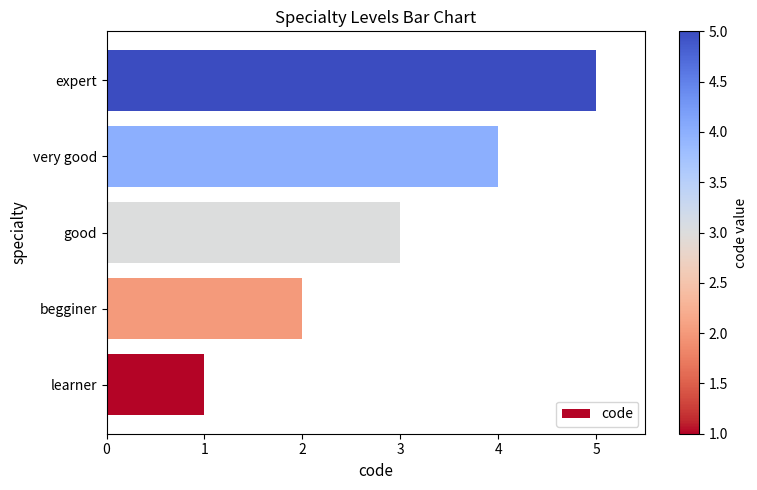

At which label is the value closest to 3?

good